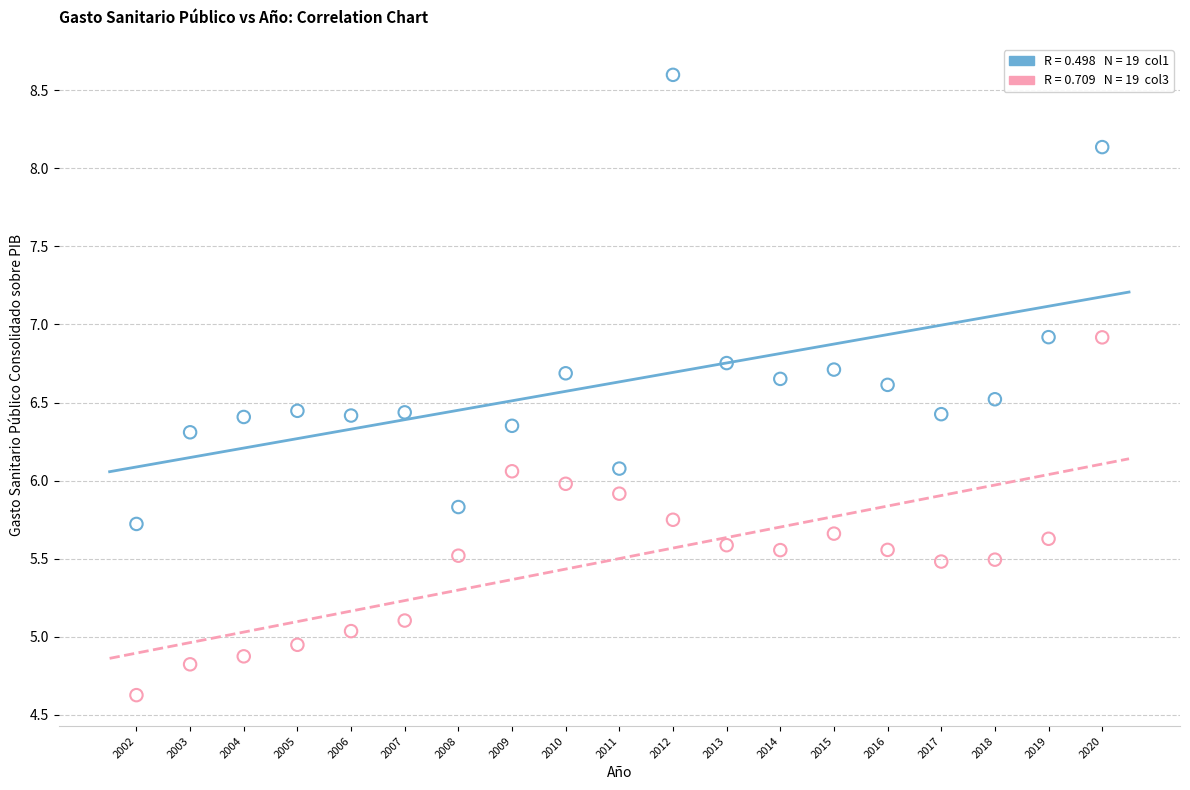

Across all data points, what is the range of Y values (max minus min)?

4.0